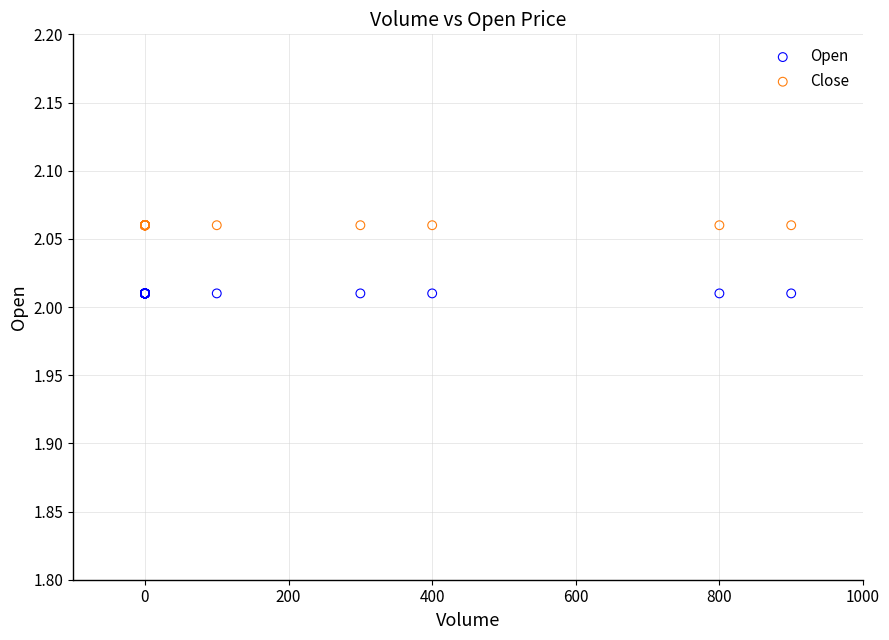

Which series contains the lowest Y value?

Open